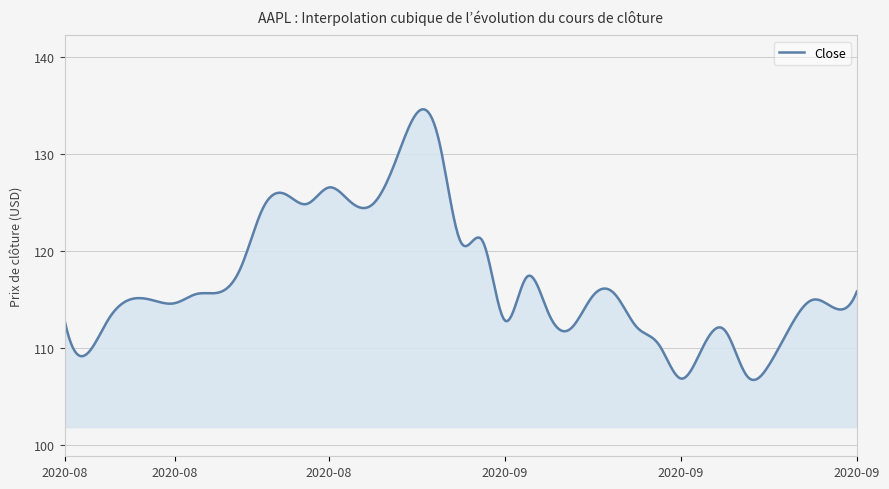

What is the smallest value displayed?

106.7